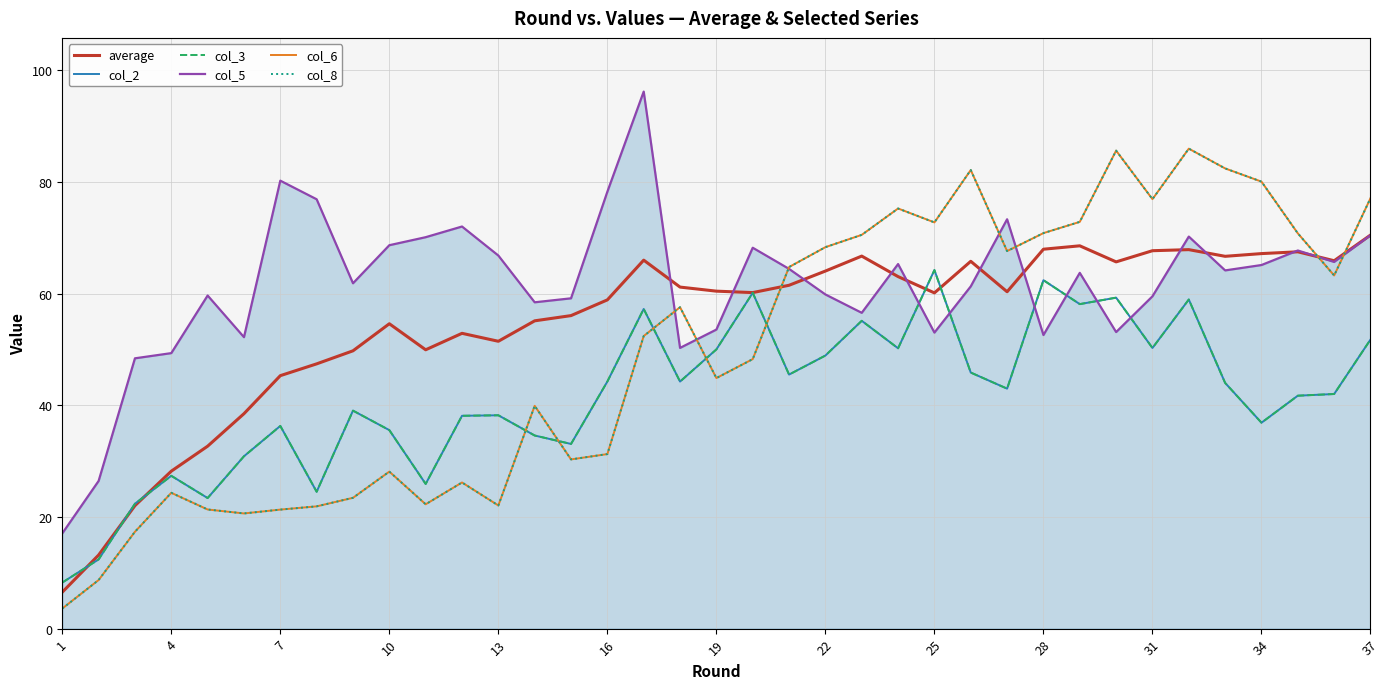

Does the chart display data point markers on the line(s)?

No